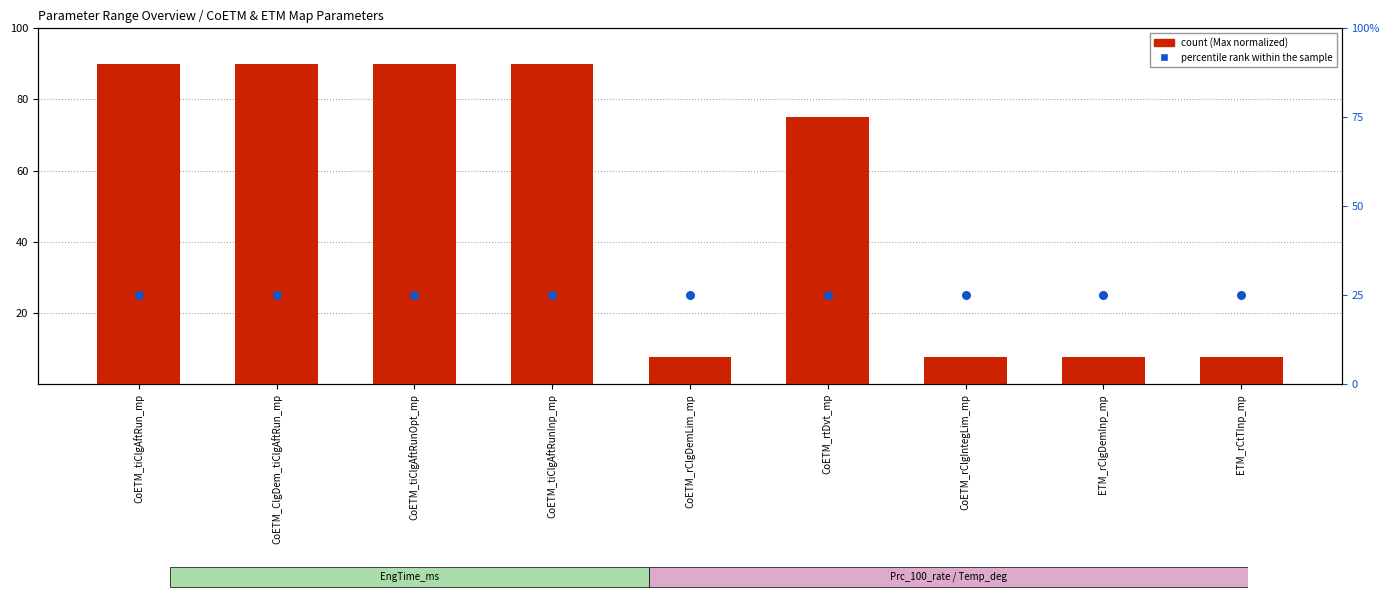

Which series contains the lowest Y value?

count